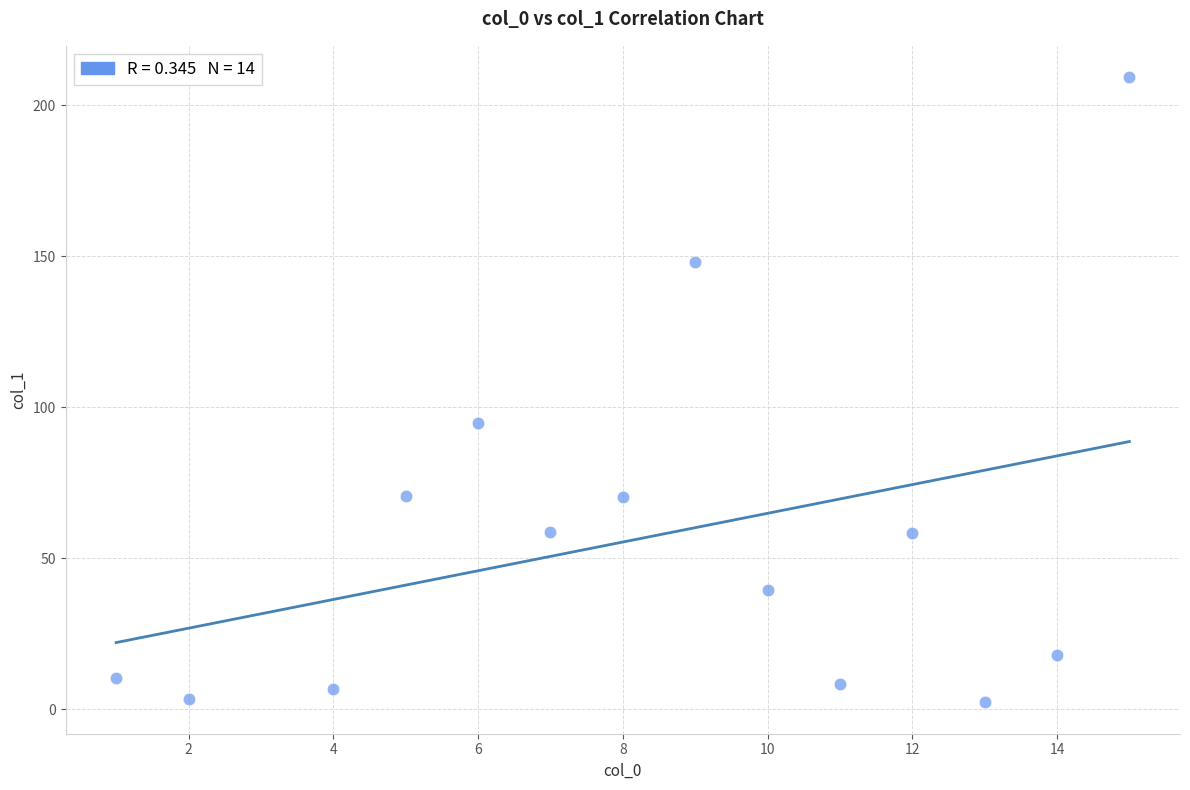

What Y value in the scatter plot is closest to 105?

94.9